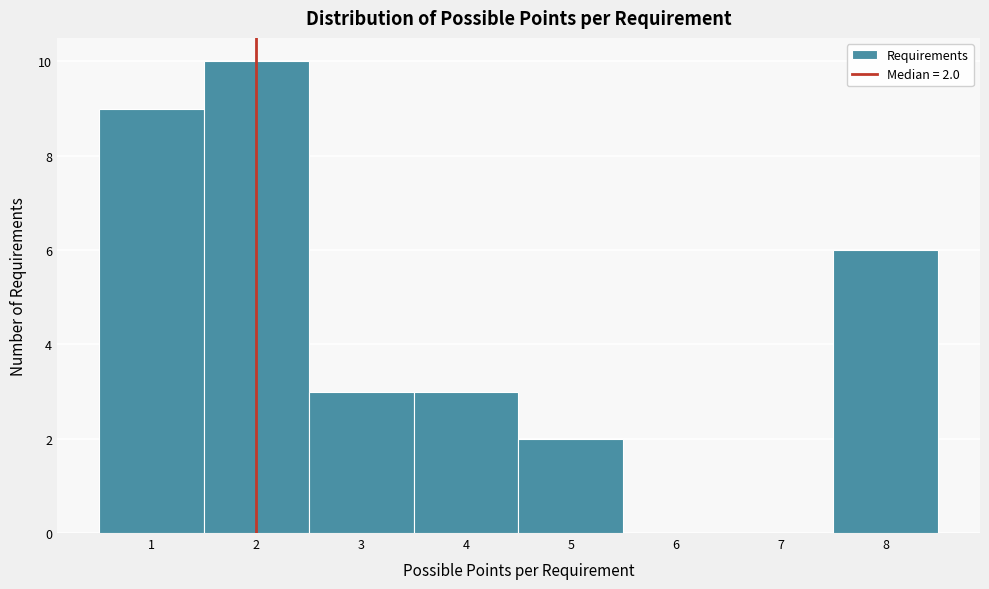

Over which range of the x-axis is the bar tallest?

1.5 to 2.5